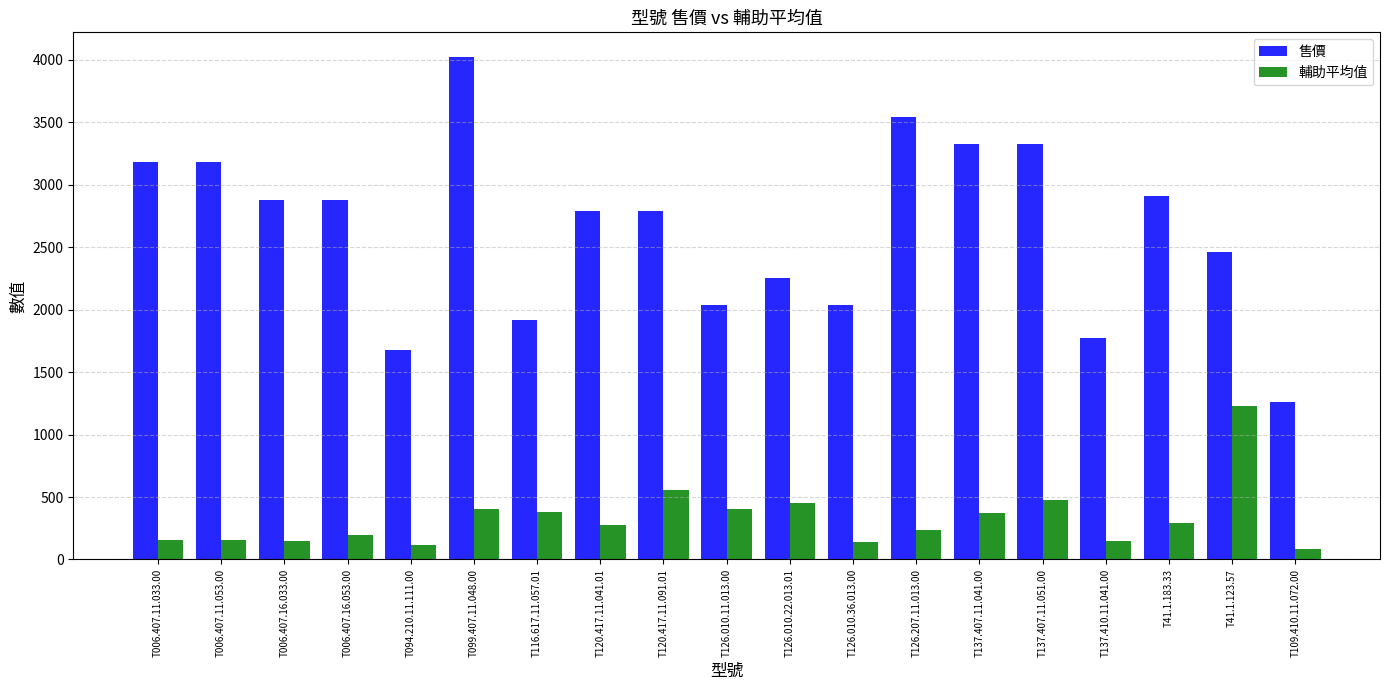

At which category is the sum across all series the highest?

T099.407.11.048.00